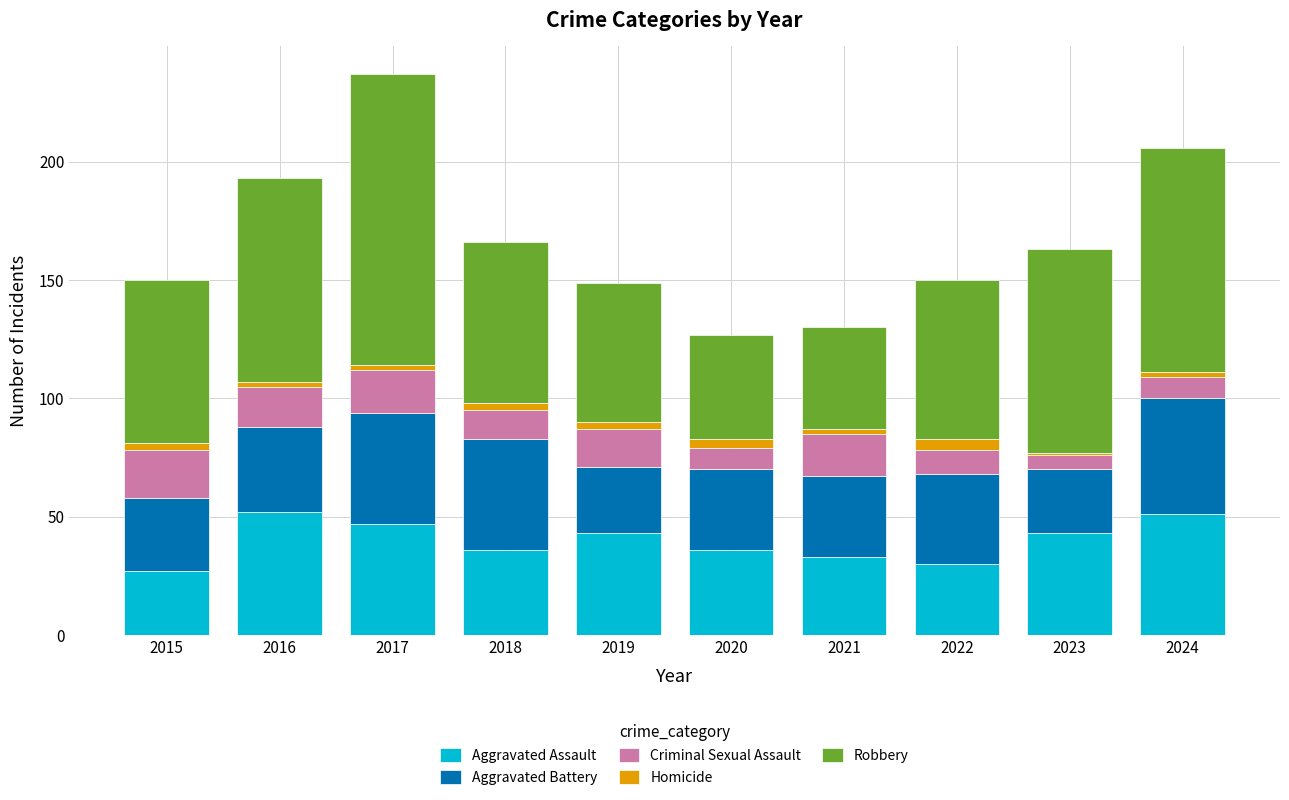

What is the highest value of the Aggravated Assault series?

52